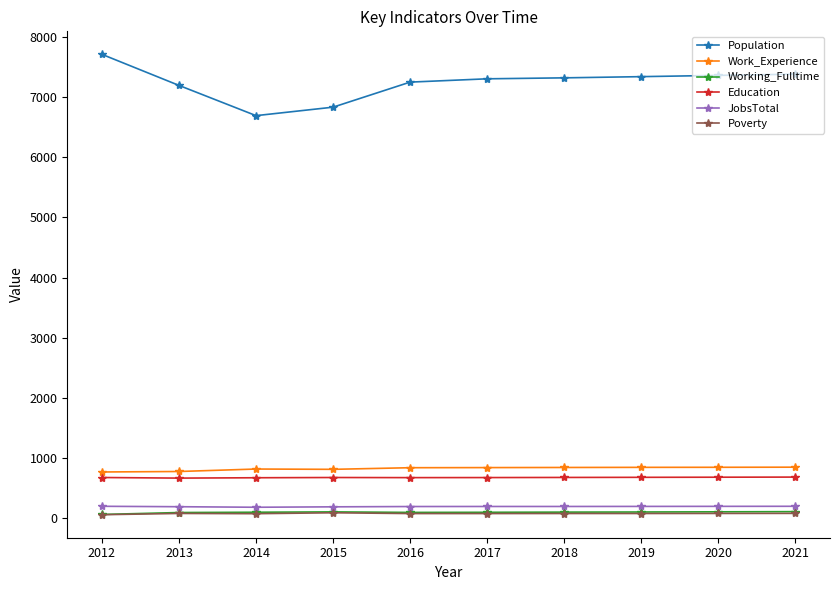

True or false: Education and Work_Experience cross at least once.

False